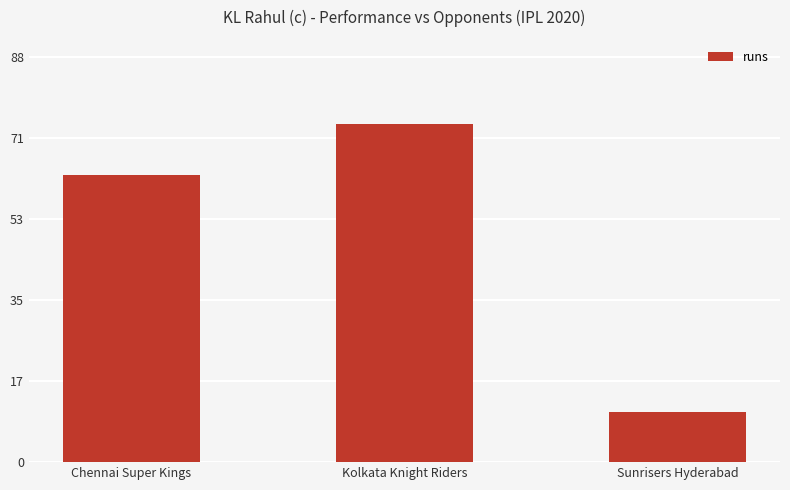

How many values are below 63?

1